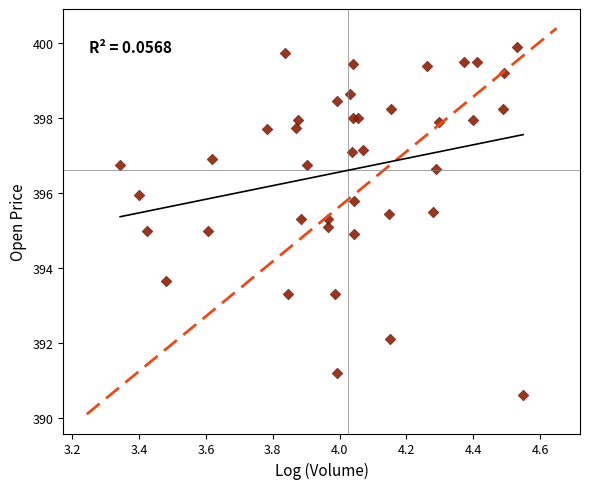

What is the range of X values (max minus min)?

1.2